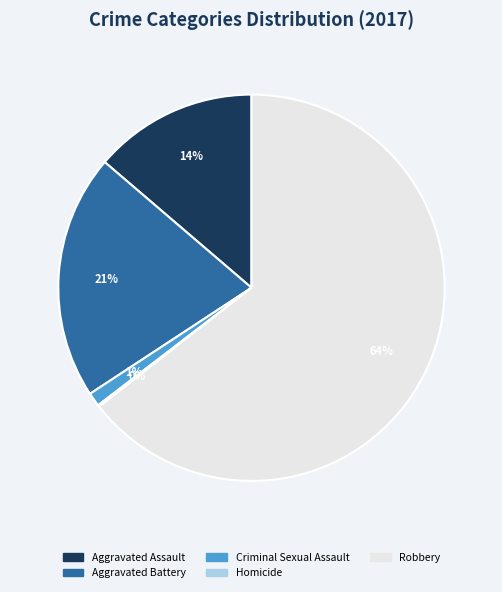

To the nearest percent, what is the combined percentage of Aggravated Assault and Criminal Sexual Assault?

15%